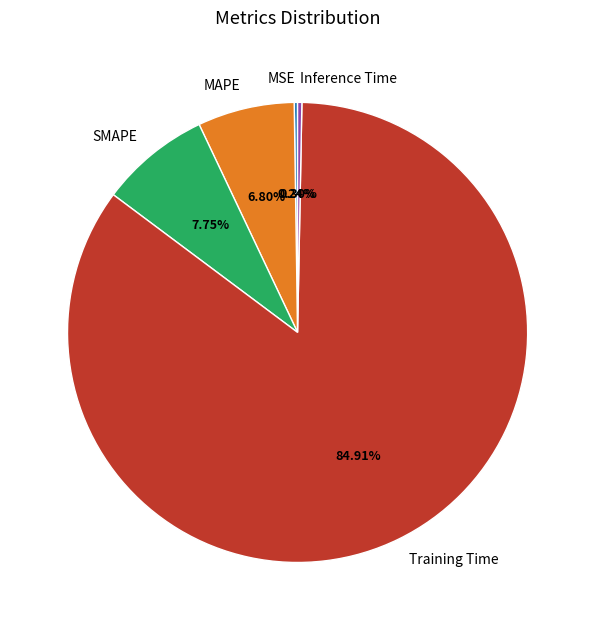

To the nearest percent, what portion does SMAPE represent?

8%